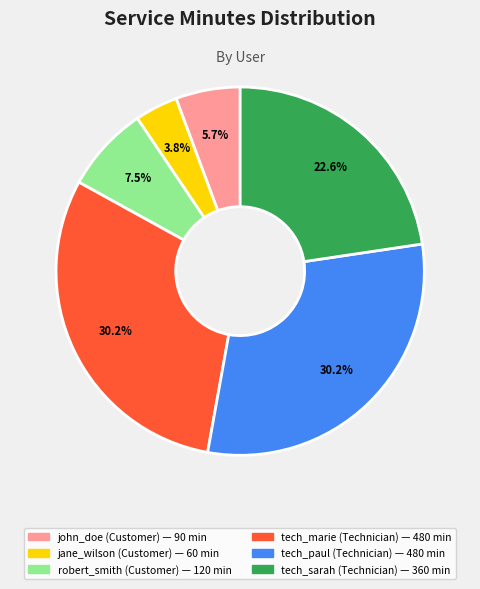

To the nearest percent, what is the average slice percentage?

17%